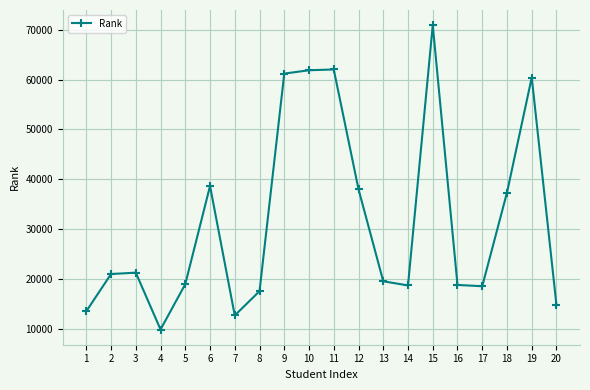

What is the value of the 16th point from the left?

18771